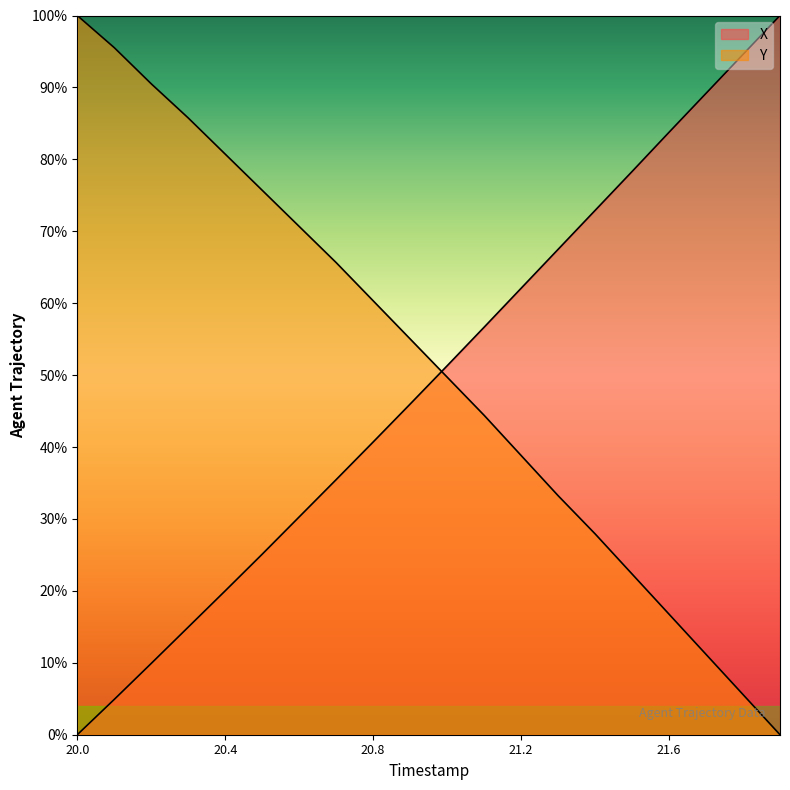

List the series in order of their peak value, lowest first.

X, Y